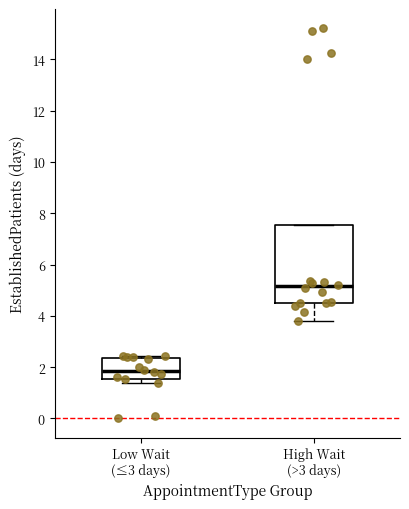

Reading left to right, read every box against the y-axis: the position of its median line, the range the box covers, and the ends of its whiskers. The values are not printed on the chart, so give them approximately, as read against the axis.

Low Wait (≤3 days): median 1.8, box 1.6 to 2.4, whiskers 1.4 to 2.4 (just above the box's upper edge)
High Wait (>3 days): median 5.2, box 4.4 to 7.6, whiskers 3.8 to 7.6